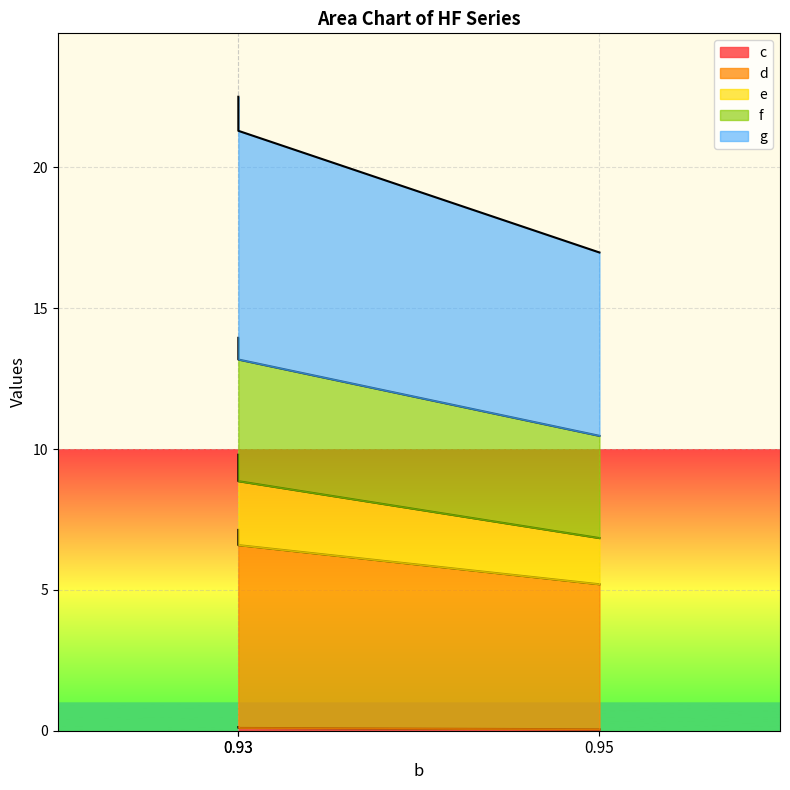

Between 0.93 and 0.95, which is larger?

0.93